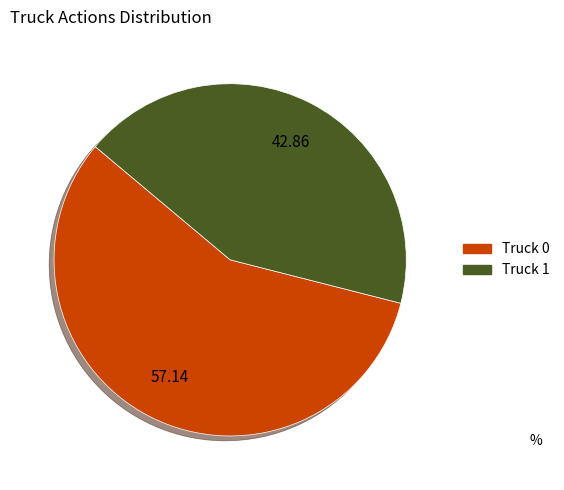

Is it true that Truck 0 is 43% of the pie?

False